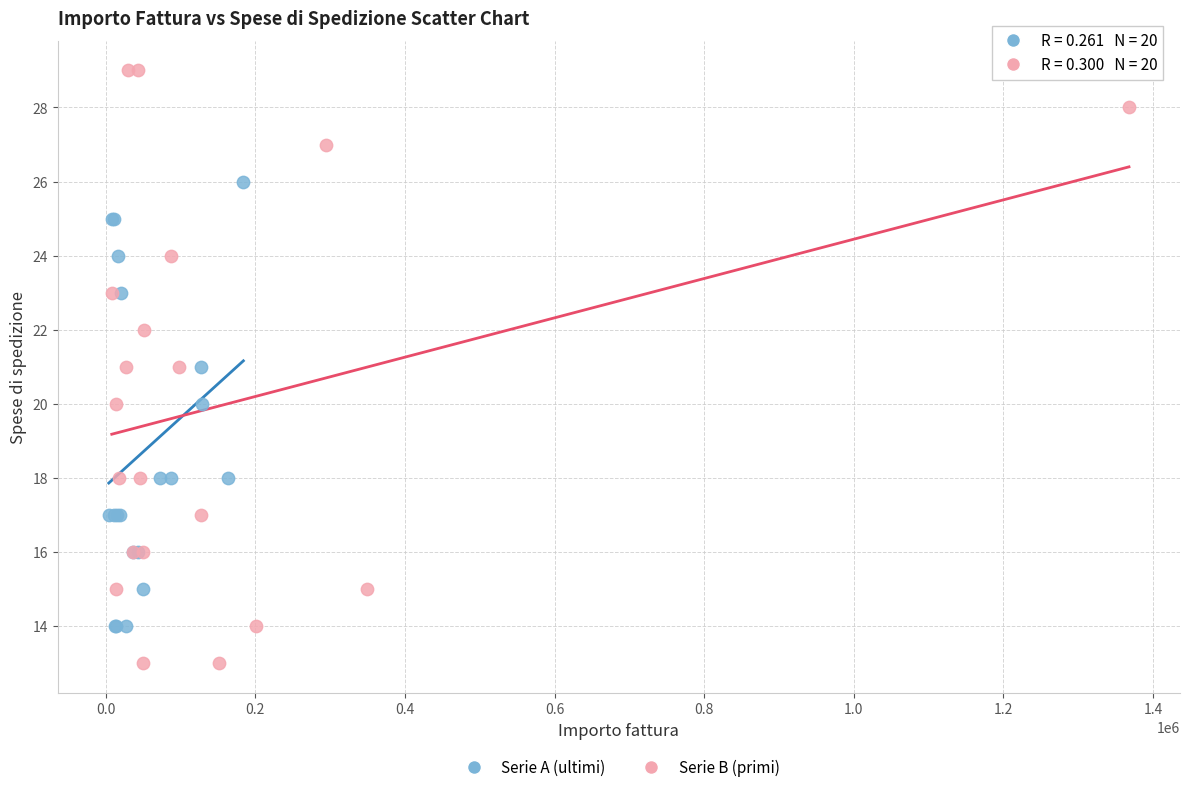

Which series reaches the maximum Y coordinate?

Serie B (primi)